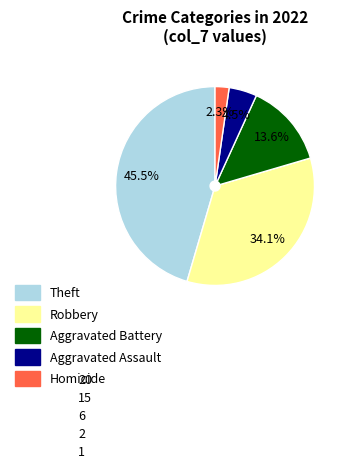

Rank the categories by value from highest to lowest.

Theft, Robbery, Aggravated Battery, Aggravated Assault, Homicide